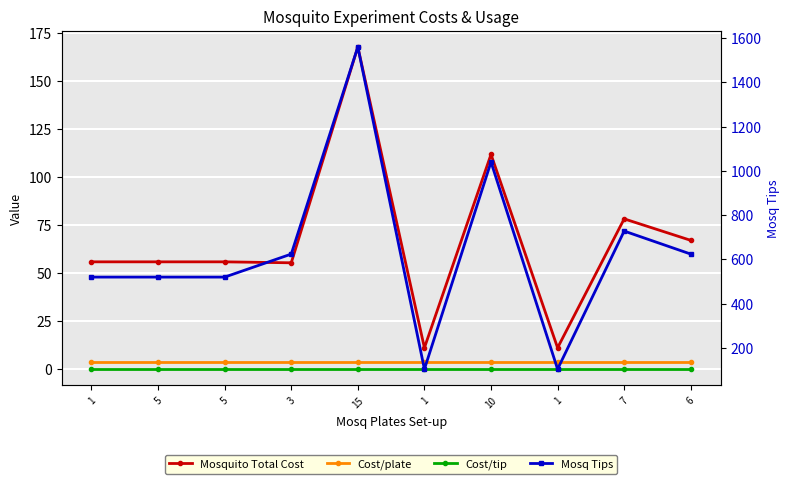

True or false: Cost/tip and Cost/plate intersect in this chart.

False